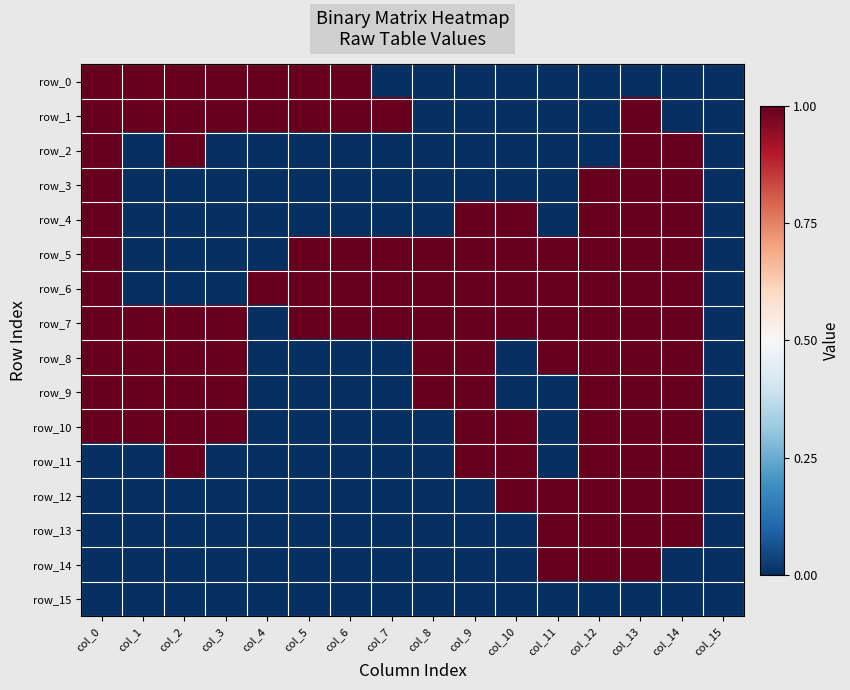

Rank the categories by row_9 value from lowest to highest.

col_4, col_5, col_6, col_7, col_10, col_11, col_15, col_0, col_1, col_2, col_3, col_8, col_9, col_12, col_13, col_14